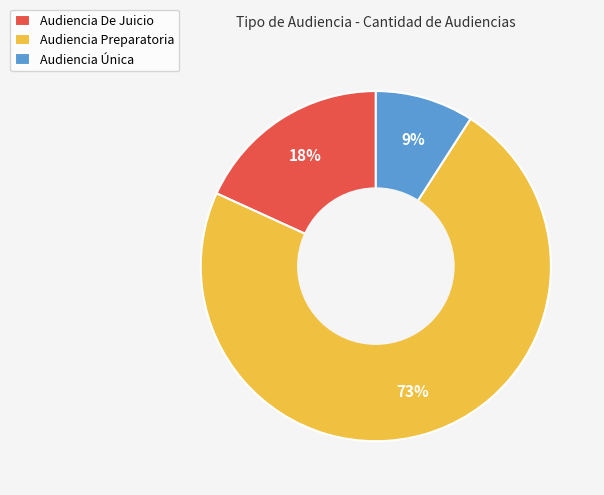

Count the number of slices in the pie.

3